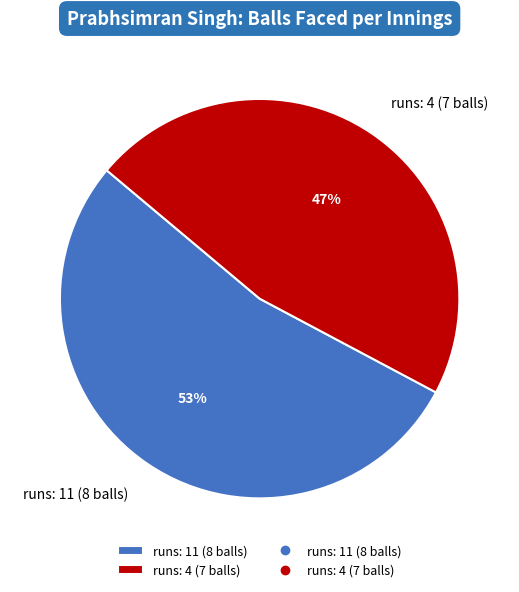

Which slice represents more than half of the pie?

runs: 11 (8 balls)